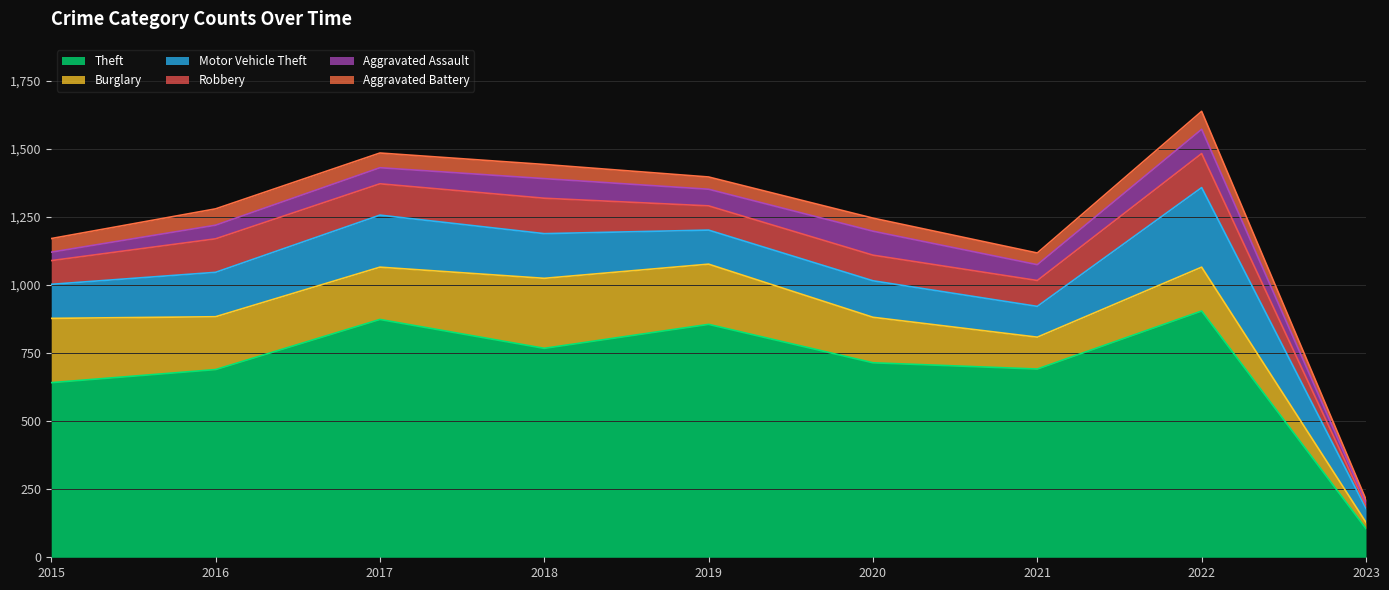

What is the approximate value of Theft at 2022, to the nearest 10?

900